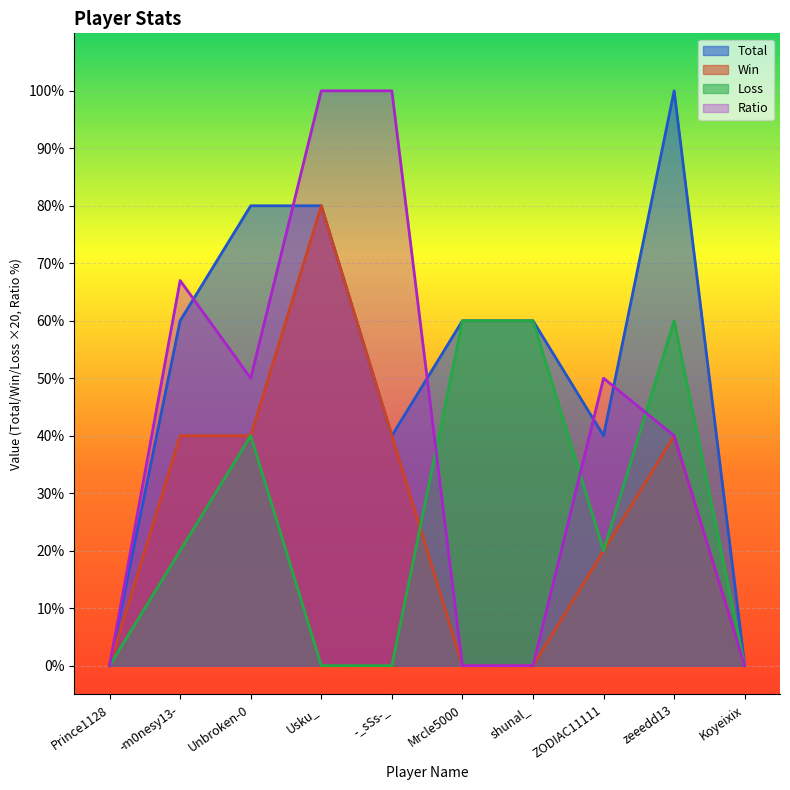

At which category does Loss reach its first local peak?

Unbroken-0